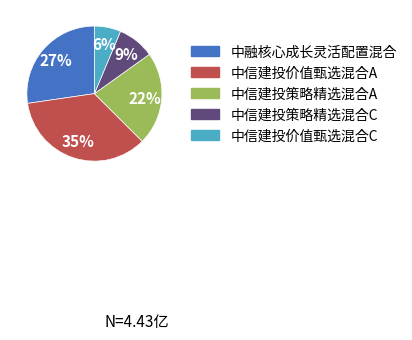

To the nearest percent, what is the difference between the 中信建投价值甄选混合C and 中信建投策略精选混合A slice percentages?

16%